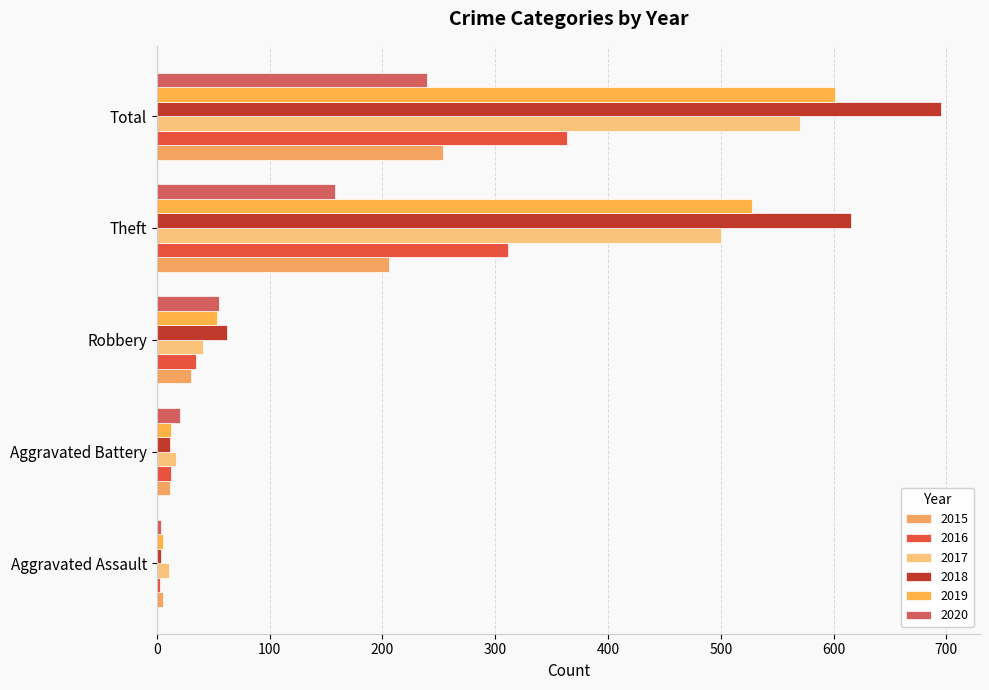

What is the lowest value of the 2015 series?

6